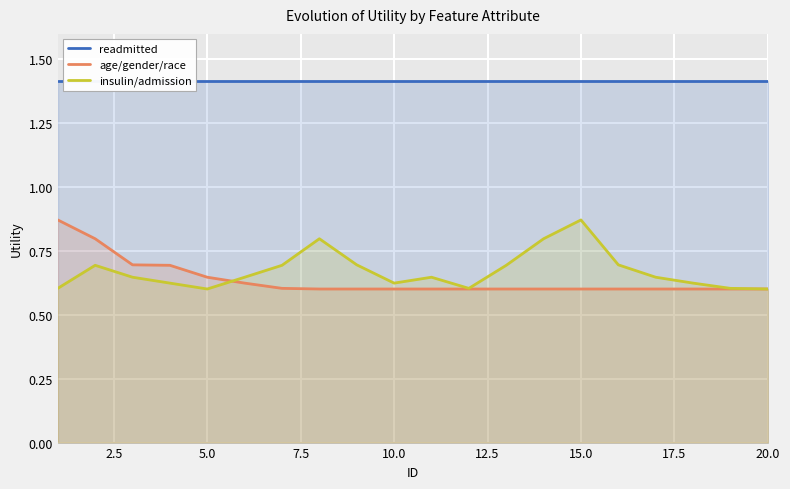

How many data points does each series have?

20